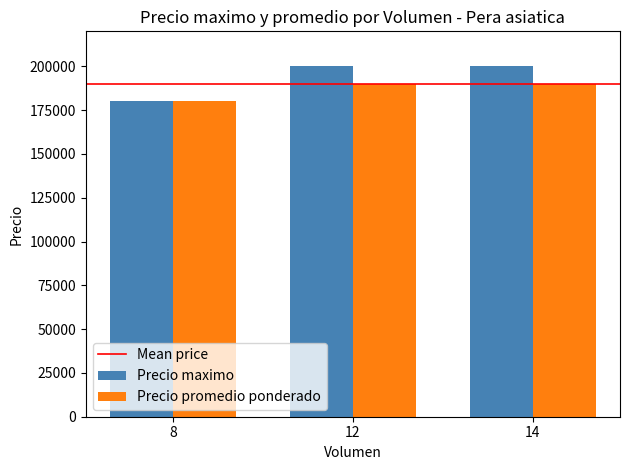

Rank the series at 14 from highest to lowest value.

Precio maximo, Precio promedio ponderado